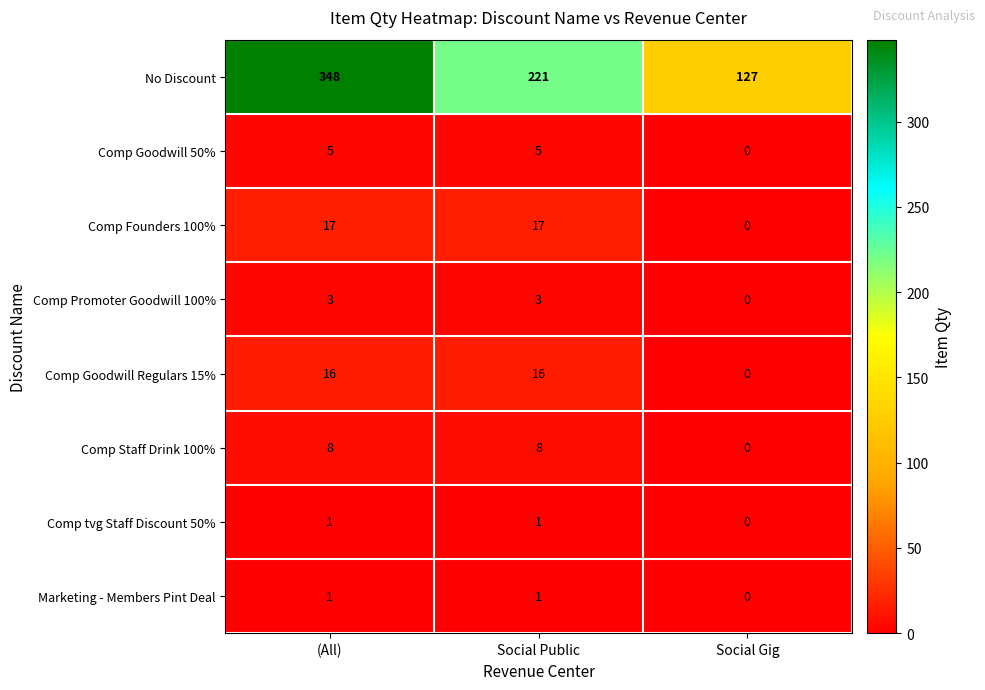

The Comp Founders 100% series shows 17 at (All). True or false?

True